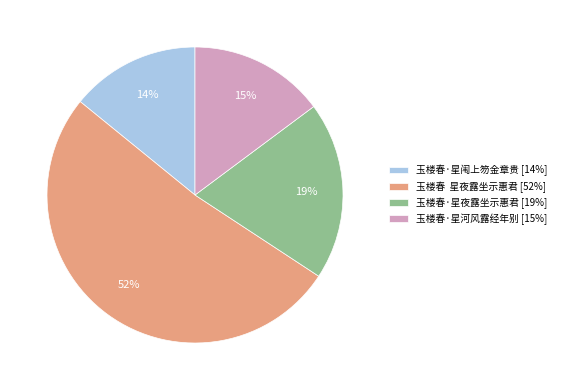

Count the number of slices in the pie.

4